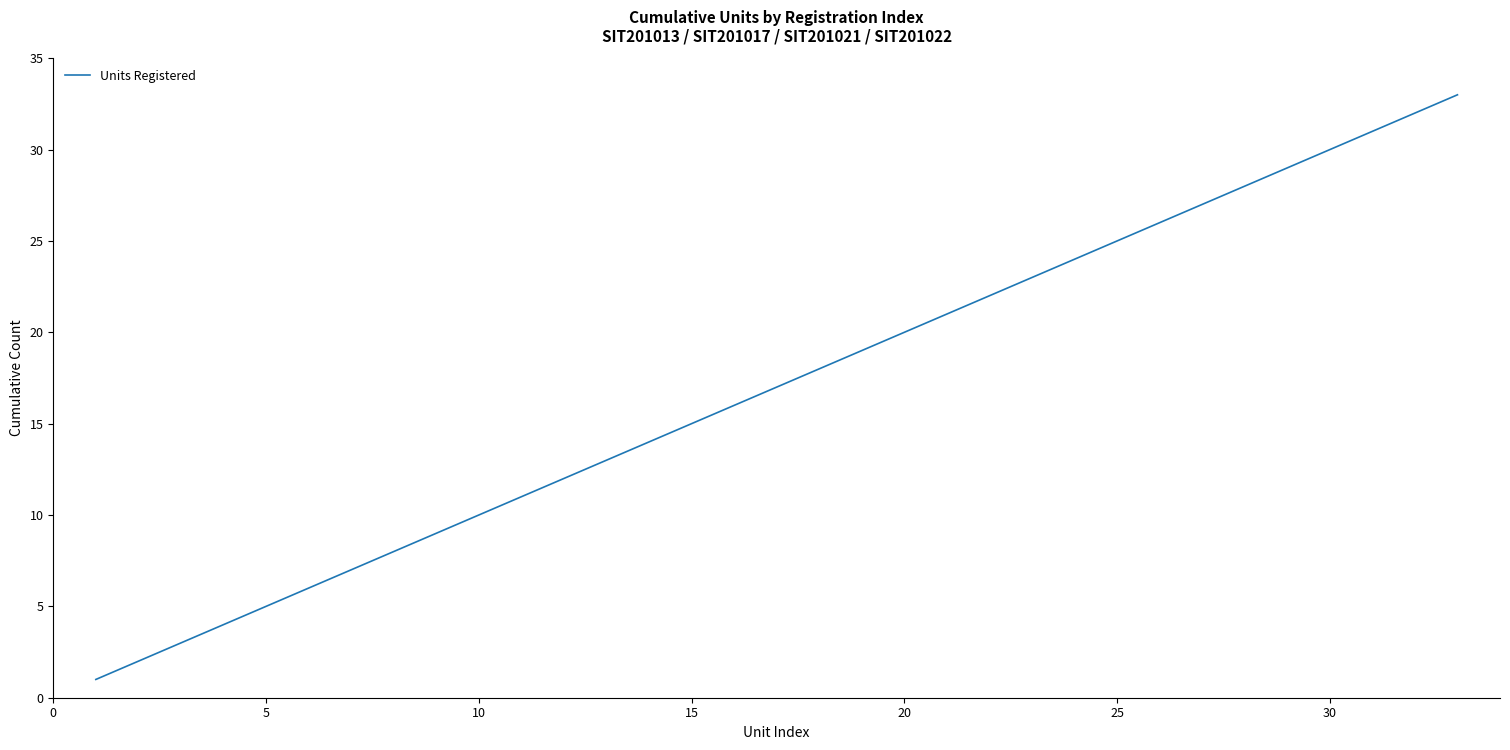

What is the difference between the maximum and minimum values?

32